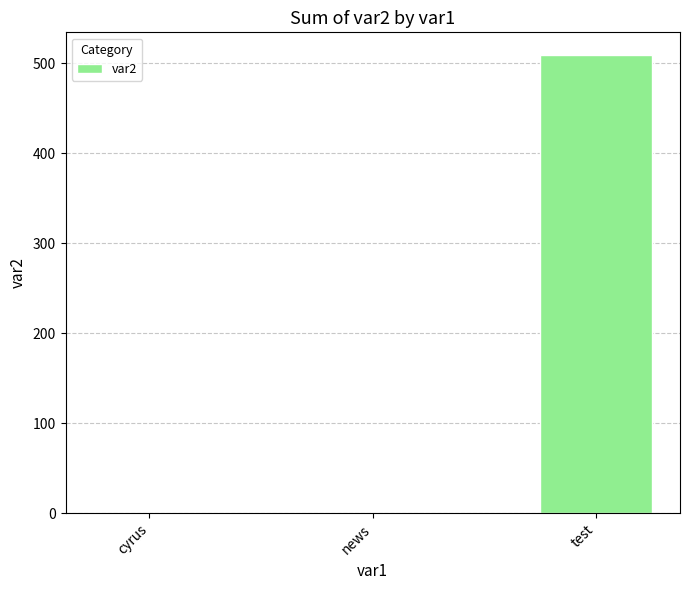

At which category does the chart reach its peak across all series?

test